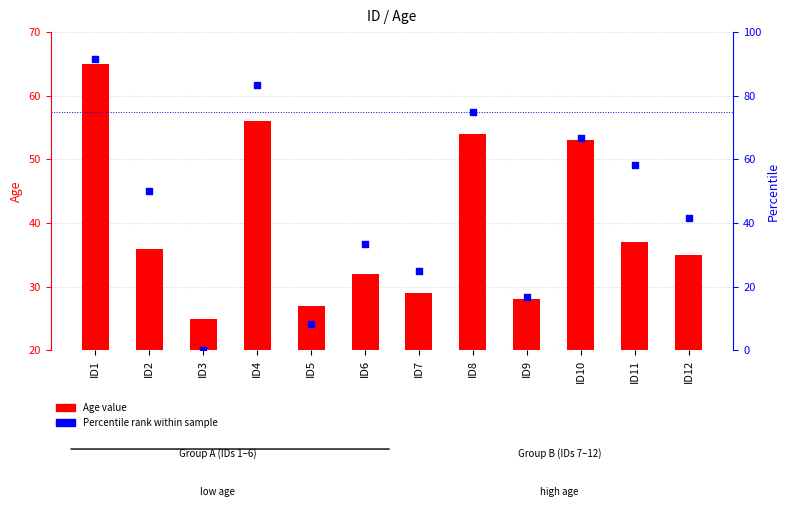

Is the value of Age value at ID12 greater than the value of Percentile rank at ID8?

No